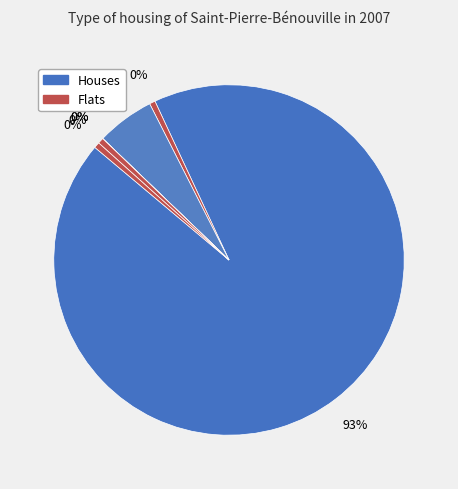

How much of the chart is everything except A02D23?

100.0%